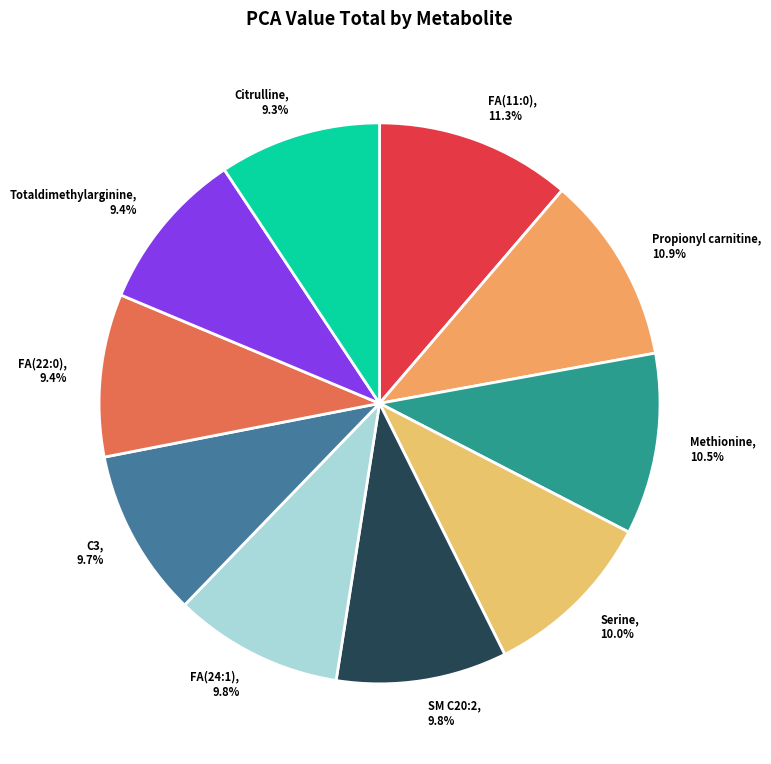

Does Citrulline account for over 50% of the chart?

No